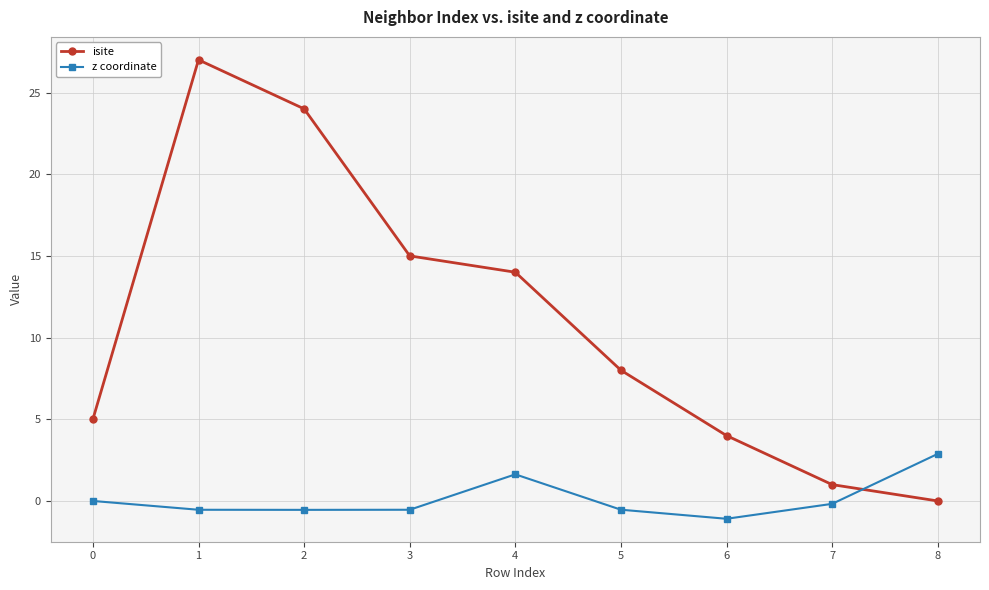

True or false: z coordinate has a value of 1.6 at 4.

True